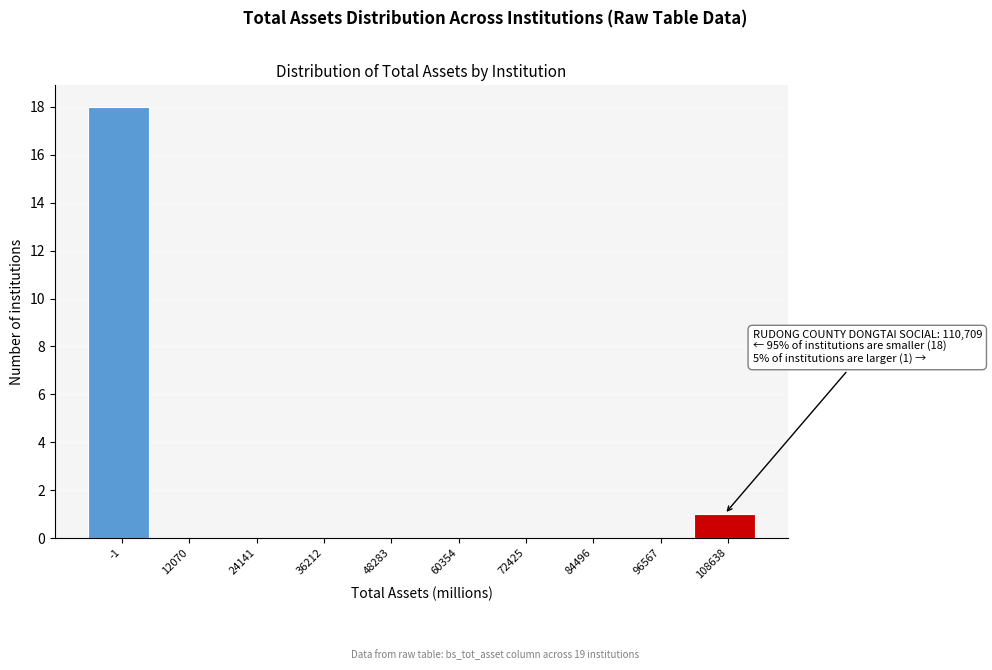

Reading left to right, extract all data points from this chart.

-1=18	12070=0	24141=0	36212=0	48283=0	60354=0	72425=0	84496=0	96567=0	108638=1